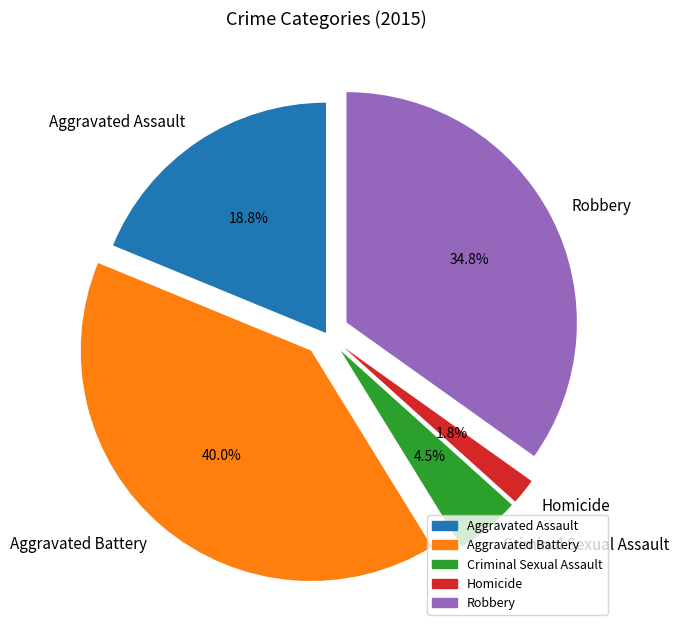

Rank the categories by value from highest to lowest.

Aggravated Battery, Robbery, Aggravated Assault, Criminal Sexual Assault, Homicide